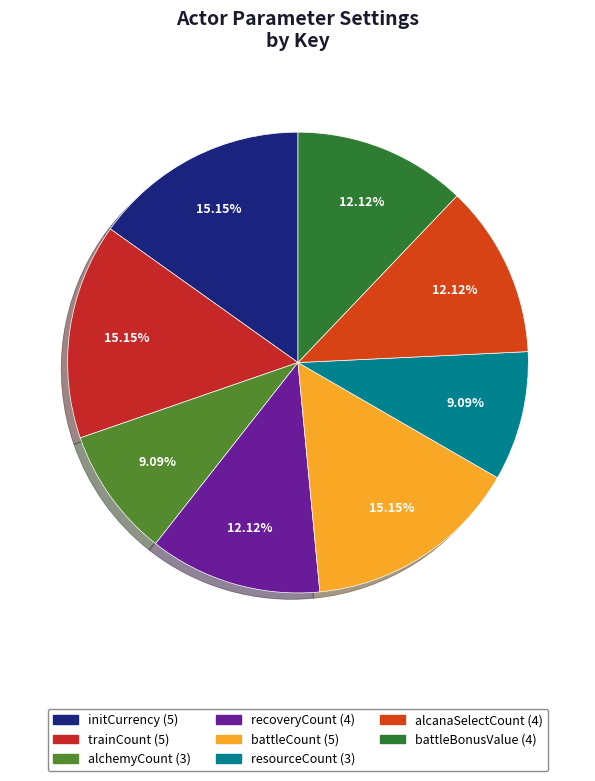

The trainCount slice represents 15% of the pie. True or false?

True